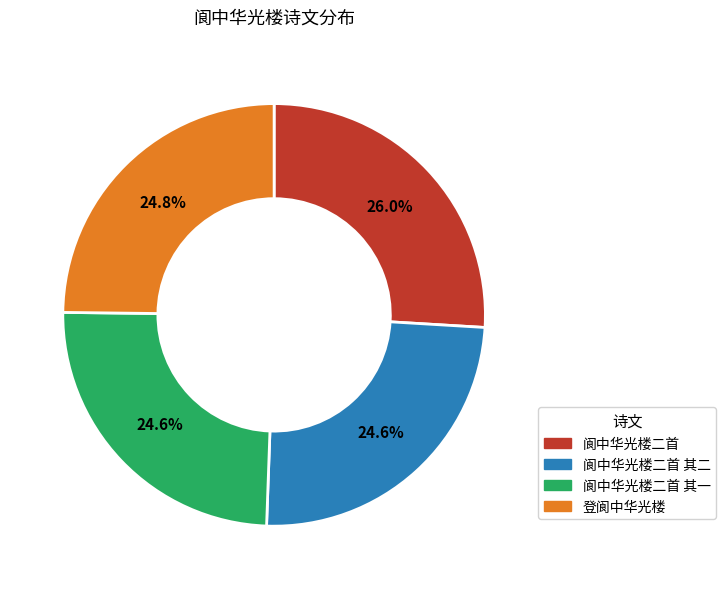

Is there any slice that represents more than half of the pie?

No